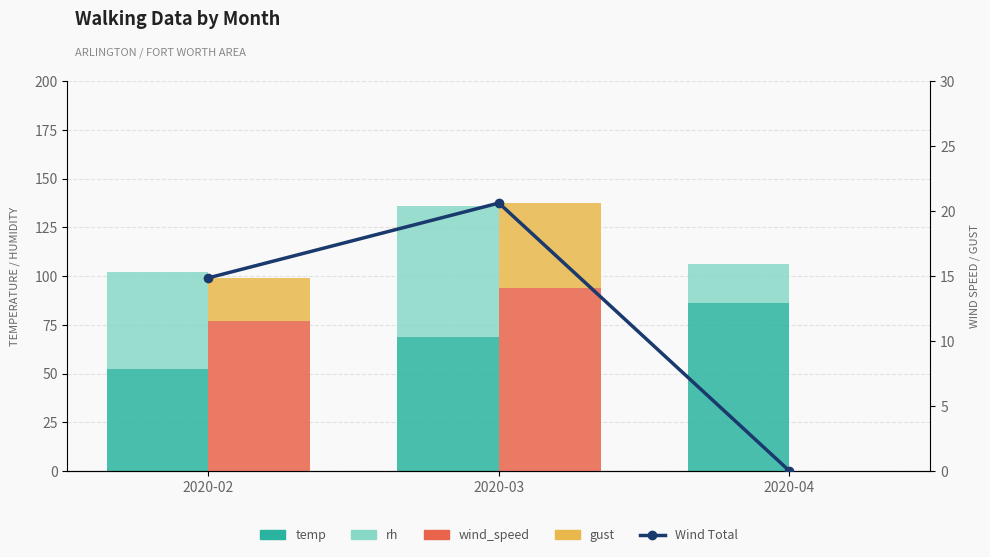

At which label is gust closest to 3?

2020-02